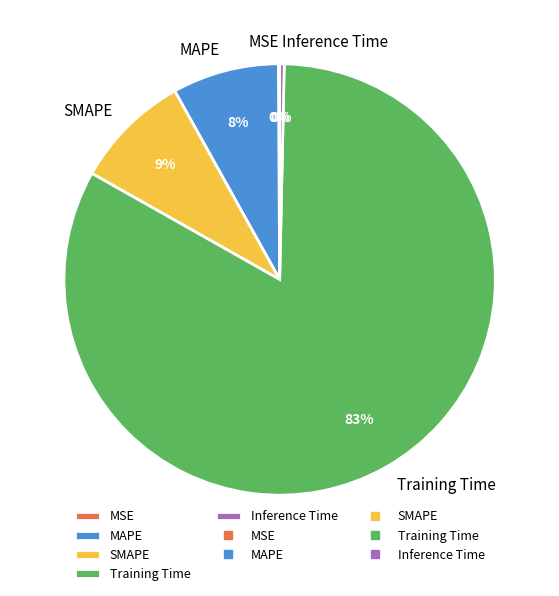

Do Training Time and SMAPE together represent more than half of the pie?

Yes